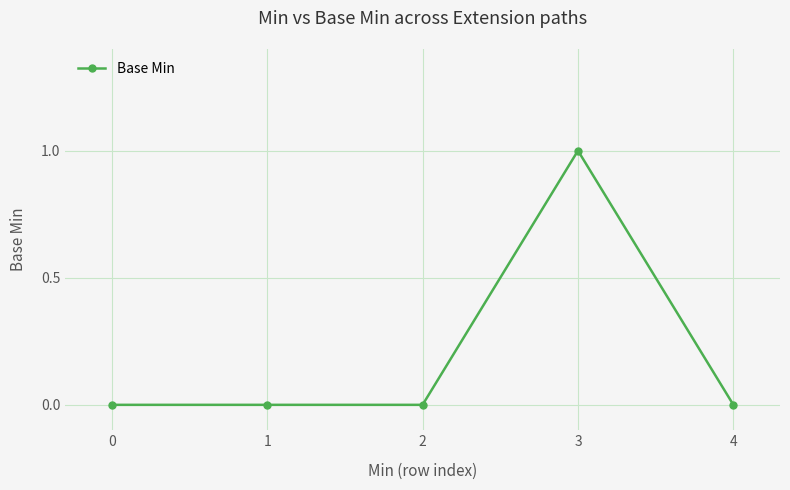

Which has a higher value, 1 or 3?

3